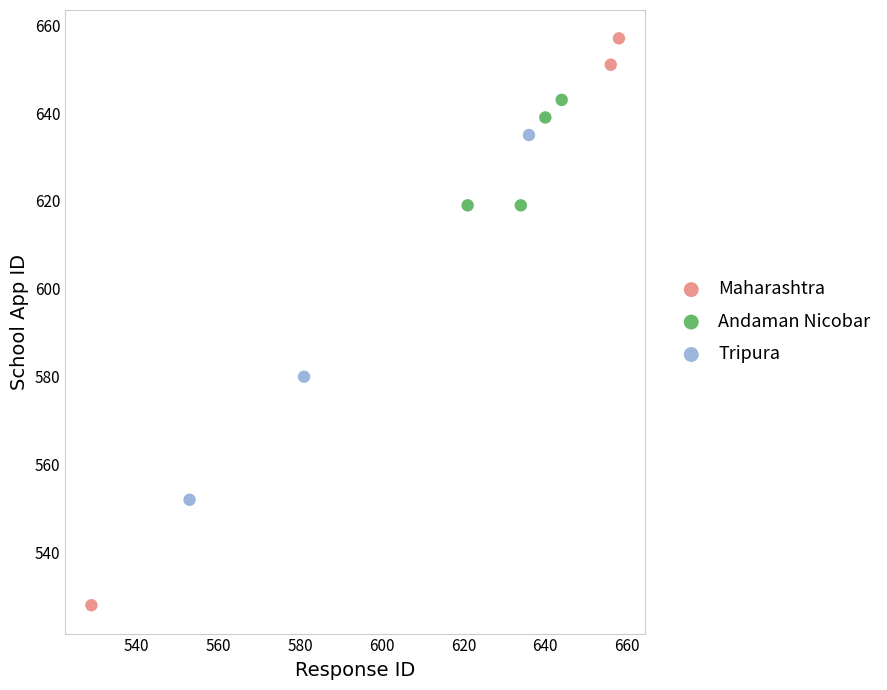

Which series contains the lowest Y value?

Maharashtra